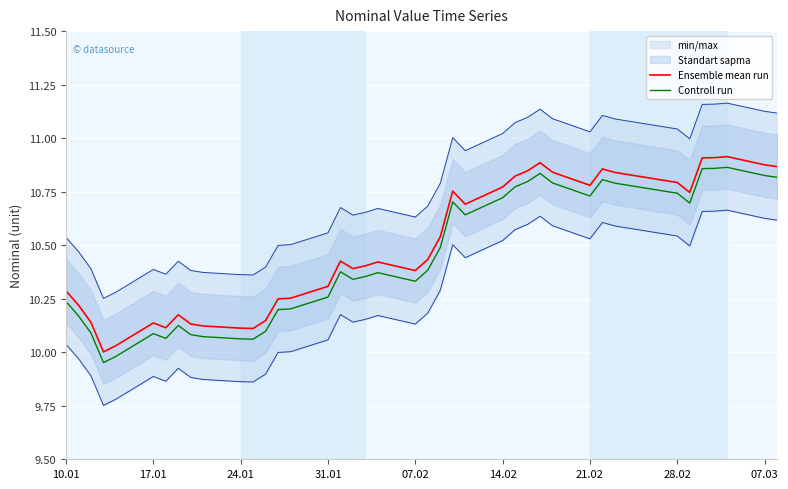

True or false: Ensemble mean run and Controll run intersect in this chart.

False